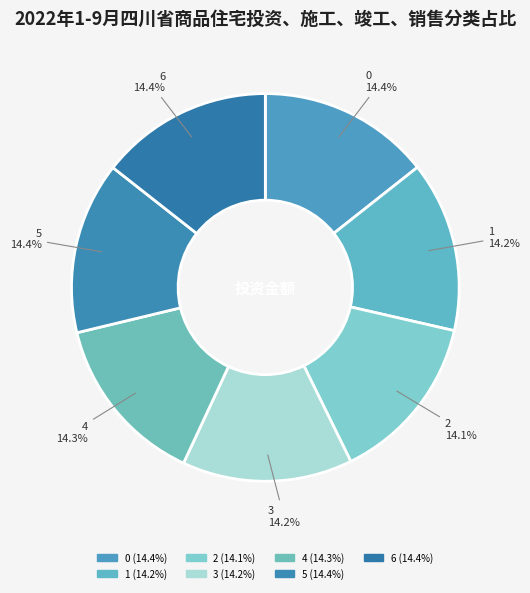

What is the total percentage of 3 and 5?

28.6%